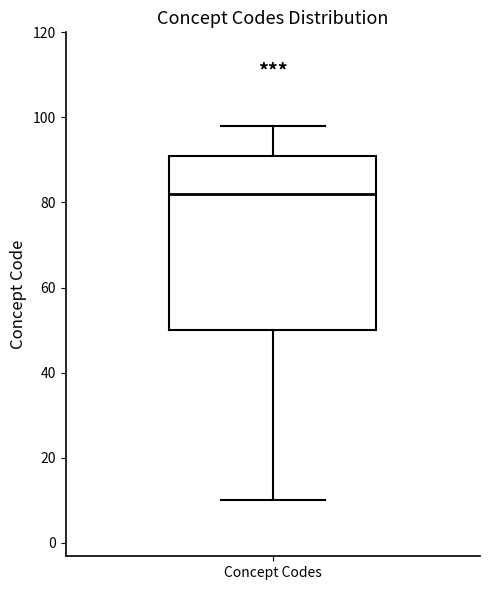

Transcribe this box plot: give where the median line is, the range the box spans, and where the two whiskers end, as read against the y-axis. The values are not printed on the chart, so give them approximately, as read against the axis.

median 82, box 50 to 92, whiskers 10 to 98